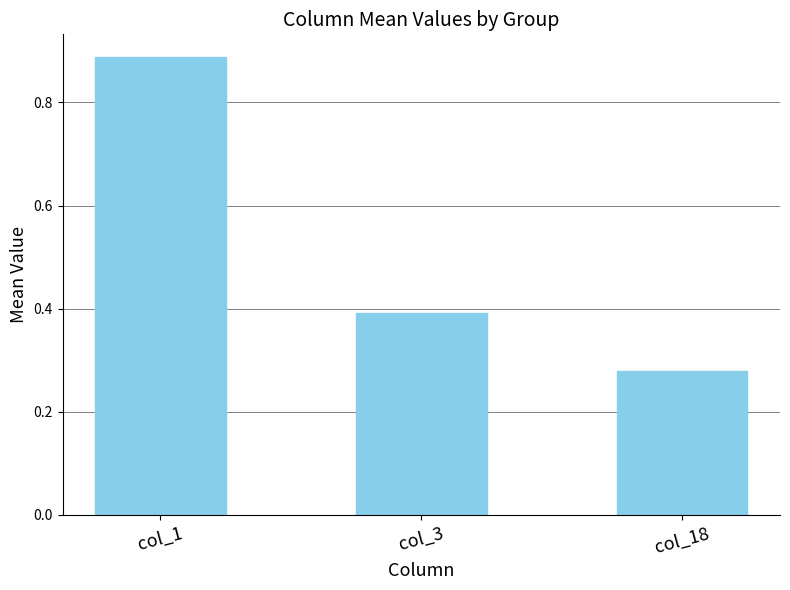

What is the difference between the values at col_1 and col_3?

0.5